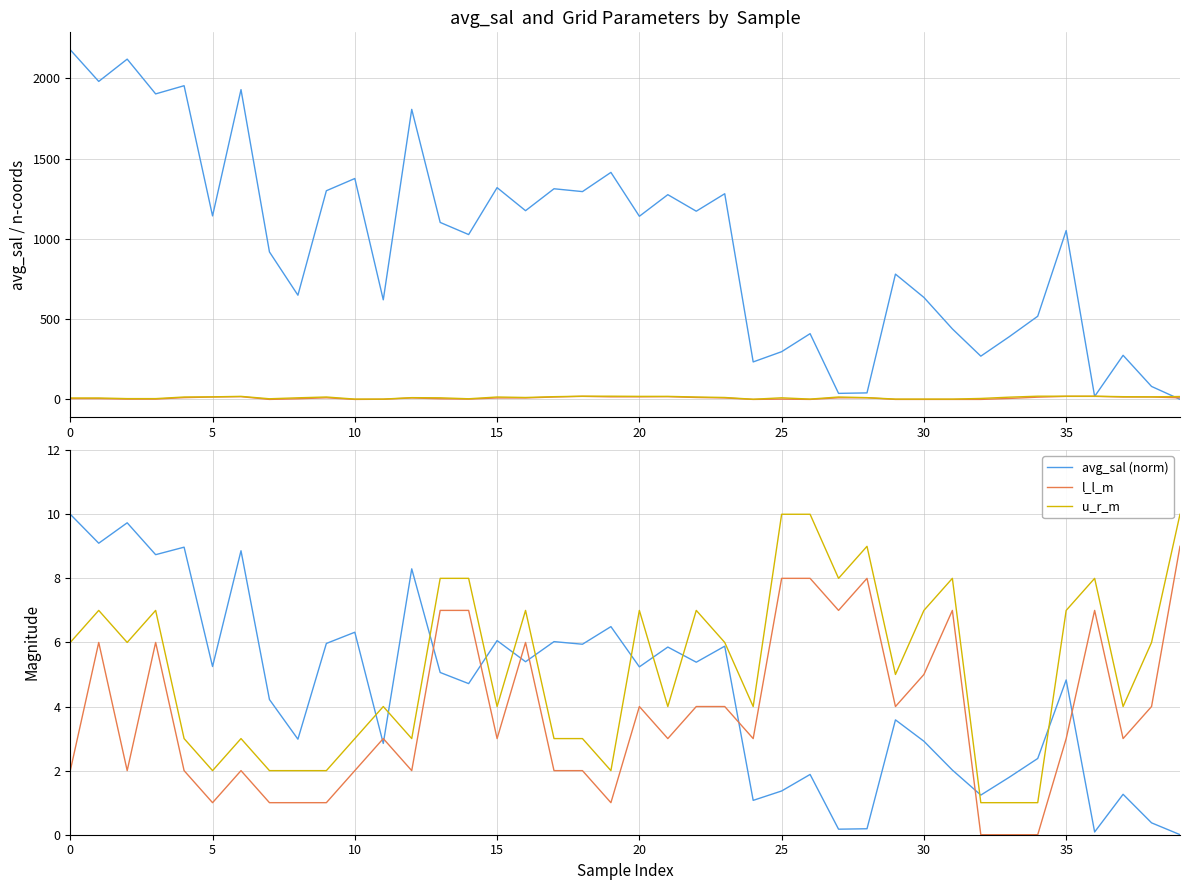

In avg_sal, how many points are higher than both neighbors (excluding endpoints)?

14